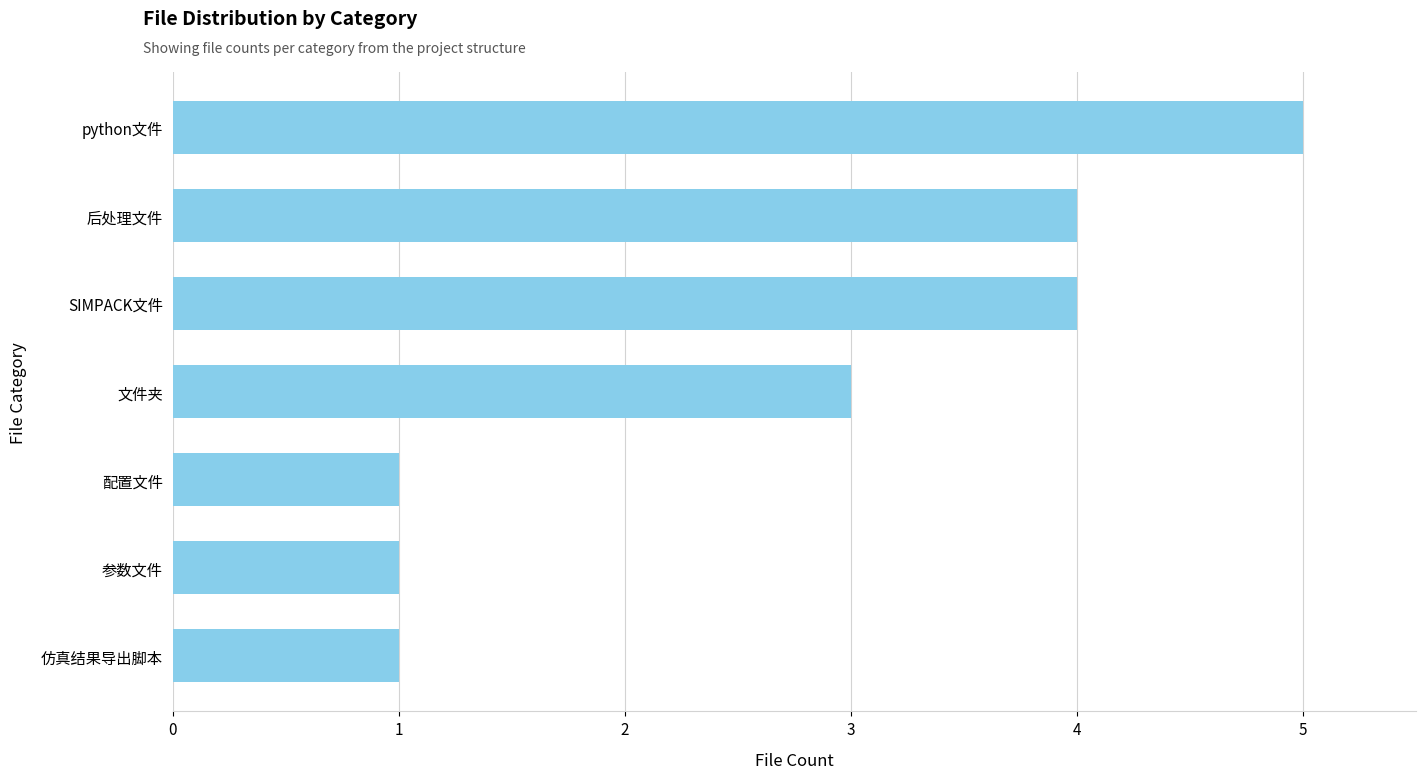

What is the change in value from python文件 to 配置文件?

-4